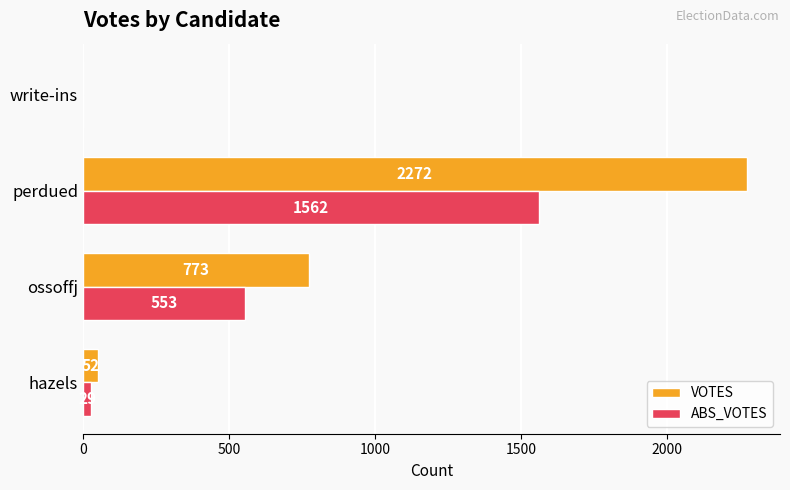

Is the value of VOTES at perdued greater than the value of ABS_VOTES at write-ins?

Yes